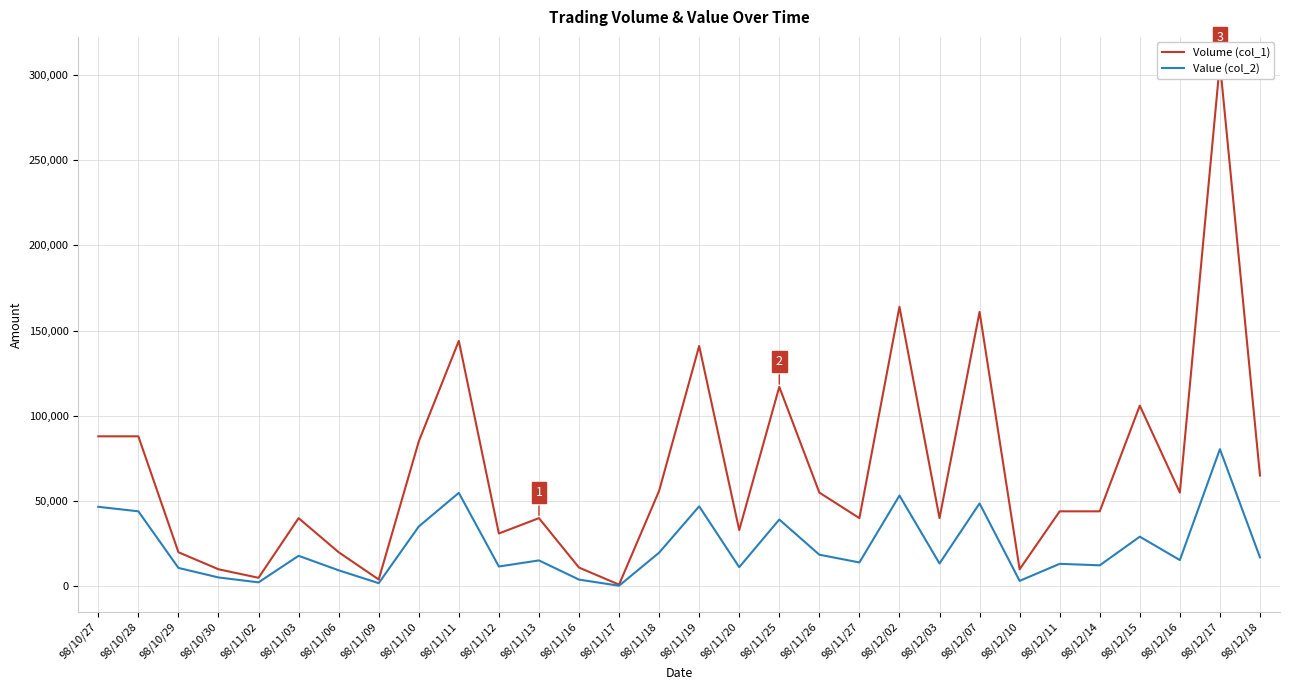

At which category is the sum across all series the highest?

98/12/17